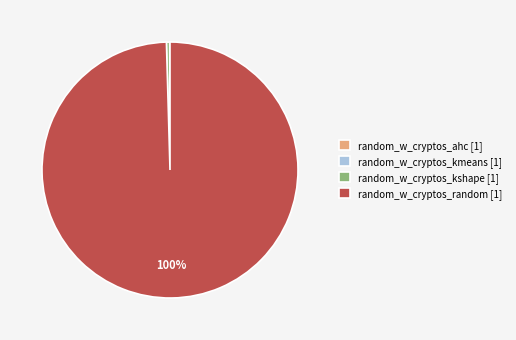

Which slice represents more than half of the pie?

random_w_cryptos_random [1]